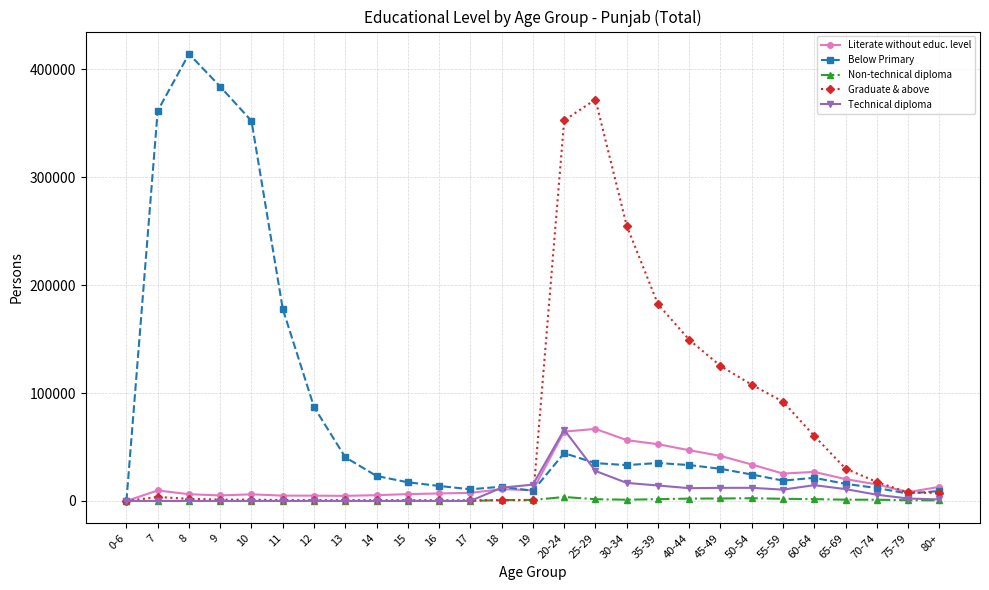

What is the total value across all series at 18?

38032